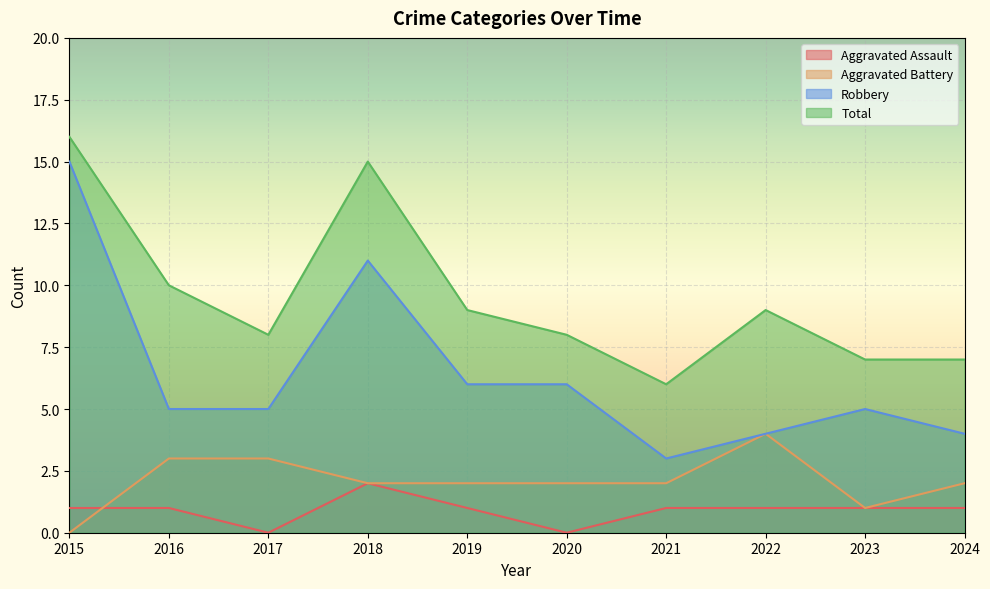

How many lines are shown in the chart?

4